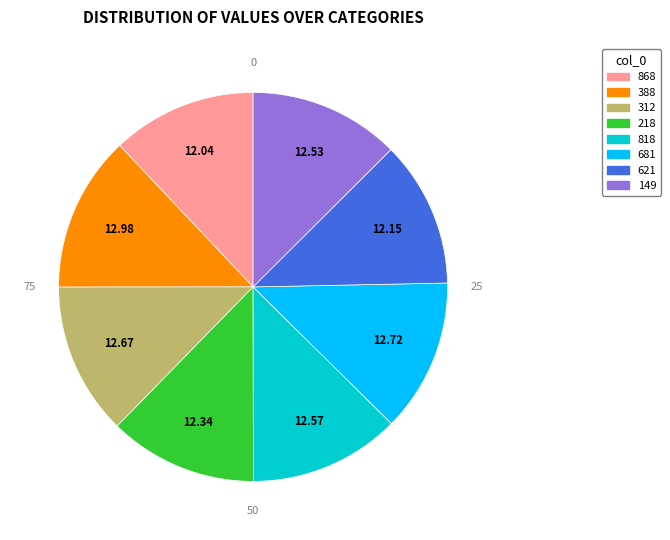

Do 868 and 312 together represent more than half of the pie?

No